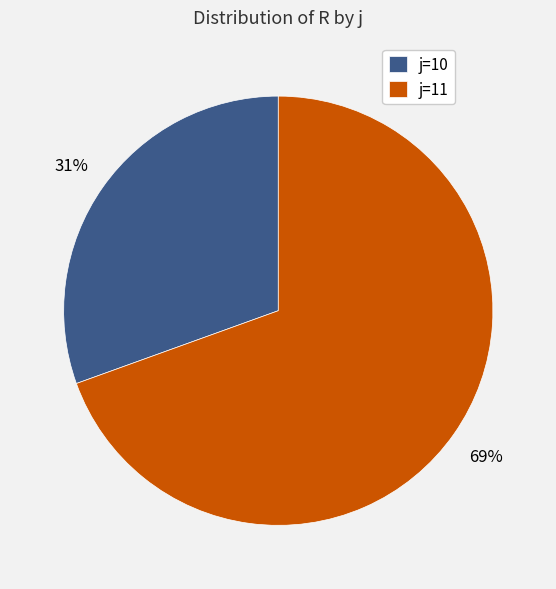

Between j=10 and j=11, which is larger?

j=11